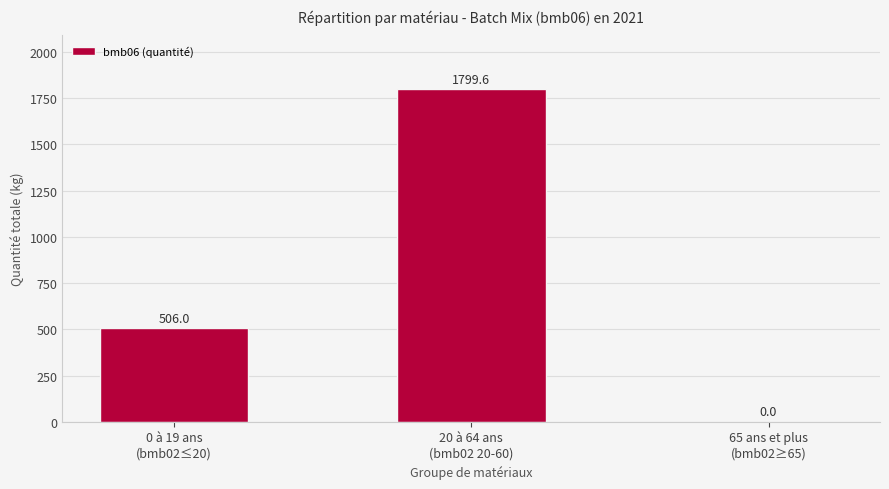

Reading left to right, what are all the values shown in this chart?

0 à 19 ans
(bmb02≤20)=506.0	20 à 64 ans
(bmb02 20-60)=1799.6	65 ans et plus
(bmb02≥65)=0.0